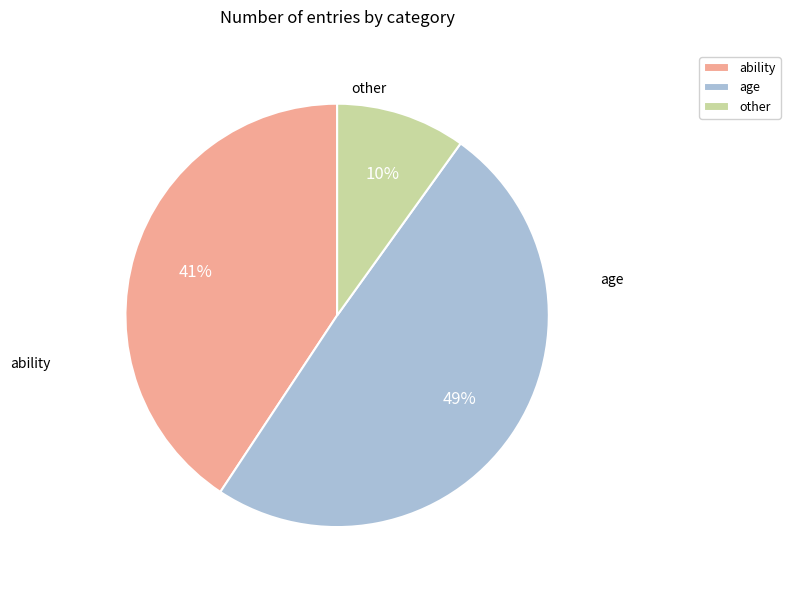

Combined, do ability and age account for over 50%?

Yes